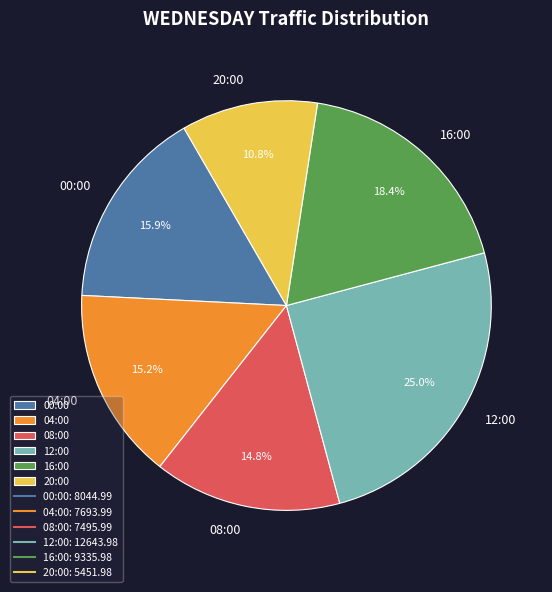

To the nearest percent, what portion does 04:00 represent?

15%